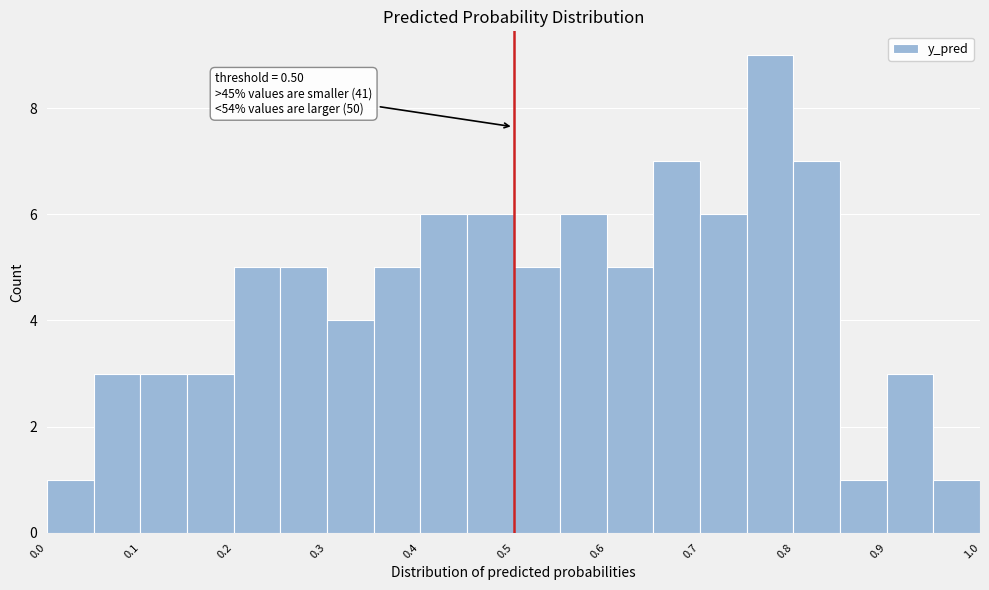

Which range on the x-axis has the tallest bar?

0.75 to 0.80